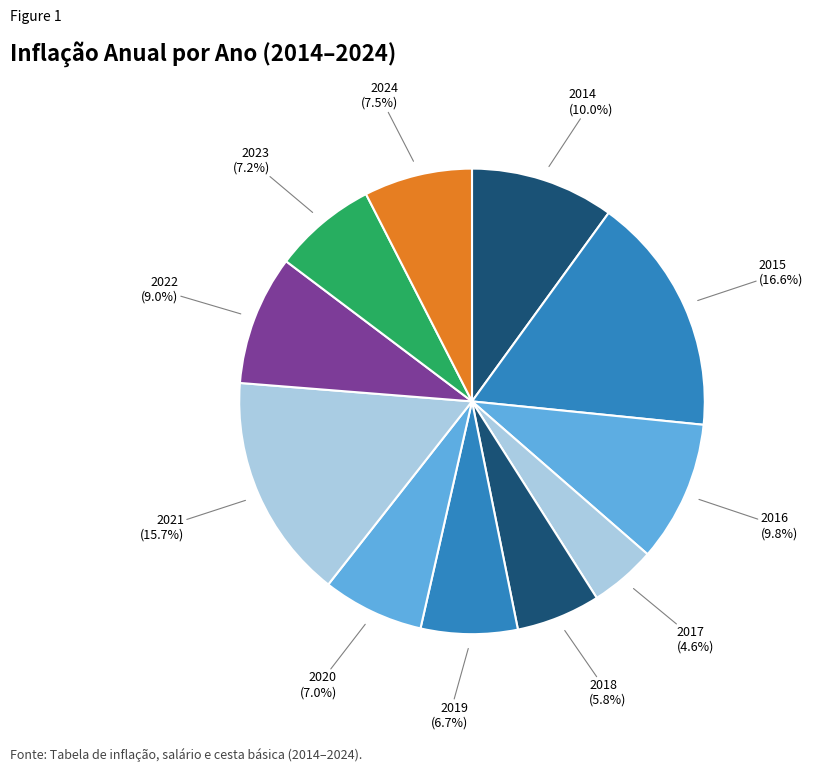

What is the ratio of the value at 2020 (7.0%) to the value at 2014 (10.0%)?

0.7